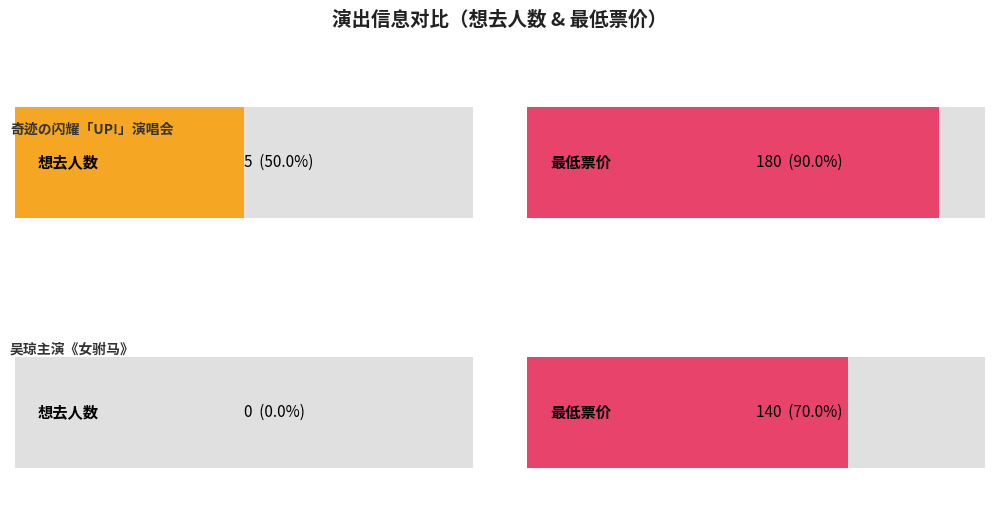

Does the chart contain stacked bars?

No